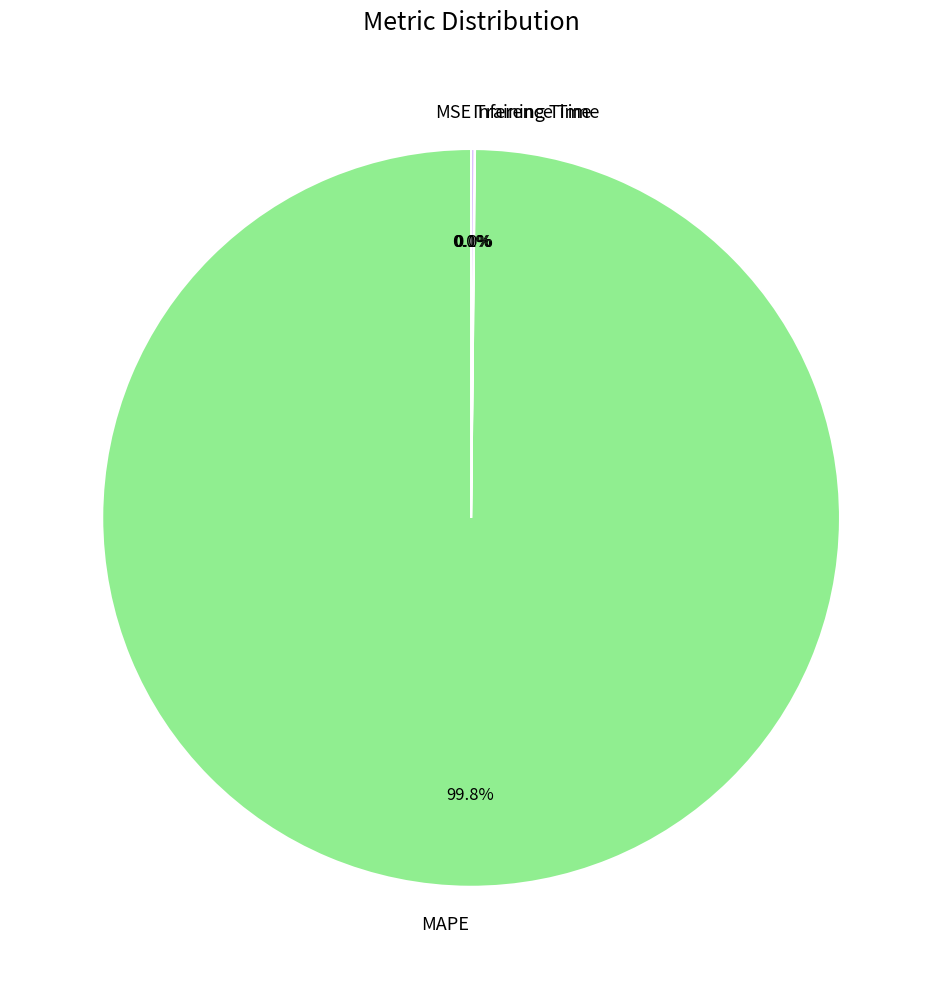

What is the largest slice in the pie chart?

MAPE